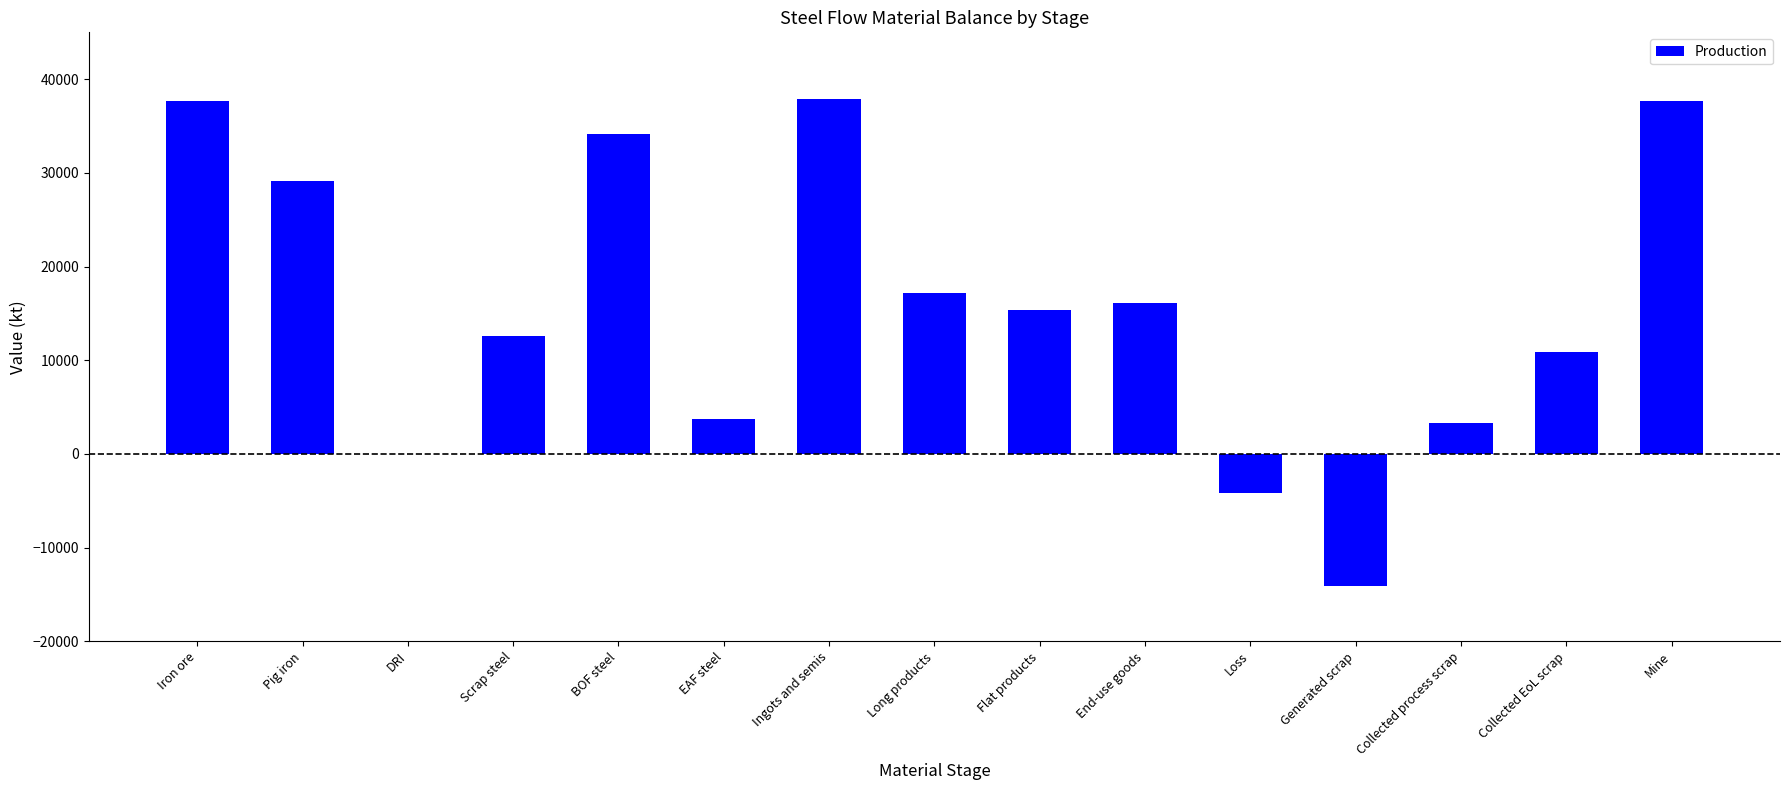

Are the bars horizontal?

No